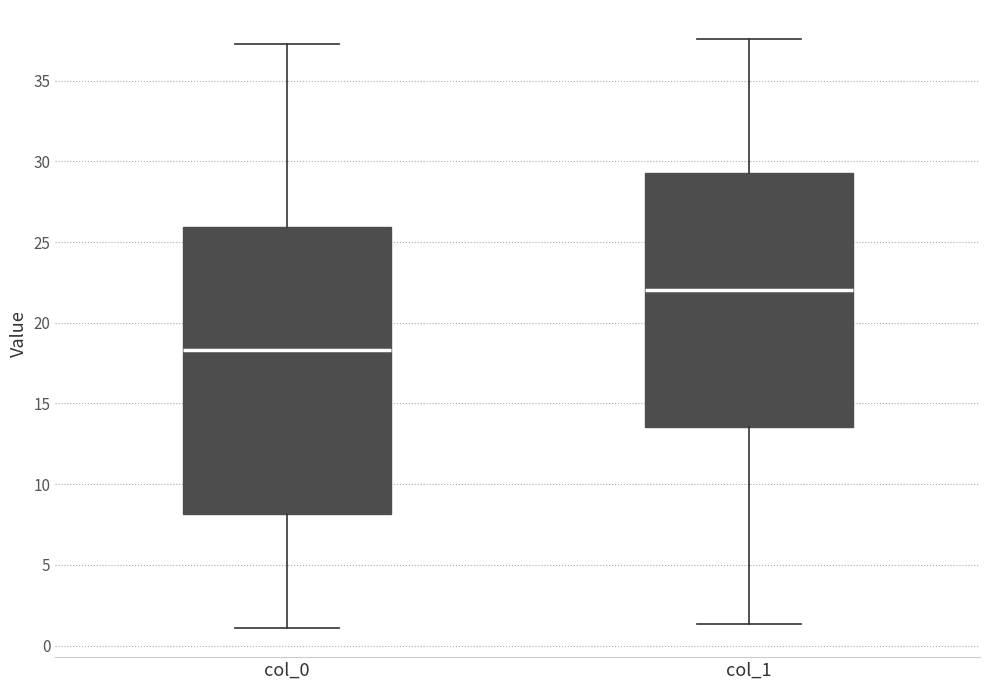

Reading left to right, read every box against the y-axis: the position of its median line, the range the box covers, and the ends of its whiskers. The values are not printed on the chart, so give them approximately, as read against the axis.

col_0: median 18.5, box 8.0 to 26.0, whiskers 1.0 to 37.5
col_1: median 22.0, box 13.5 to 29.0, whiskers 1.5 to 37.5